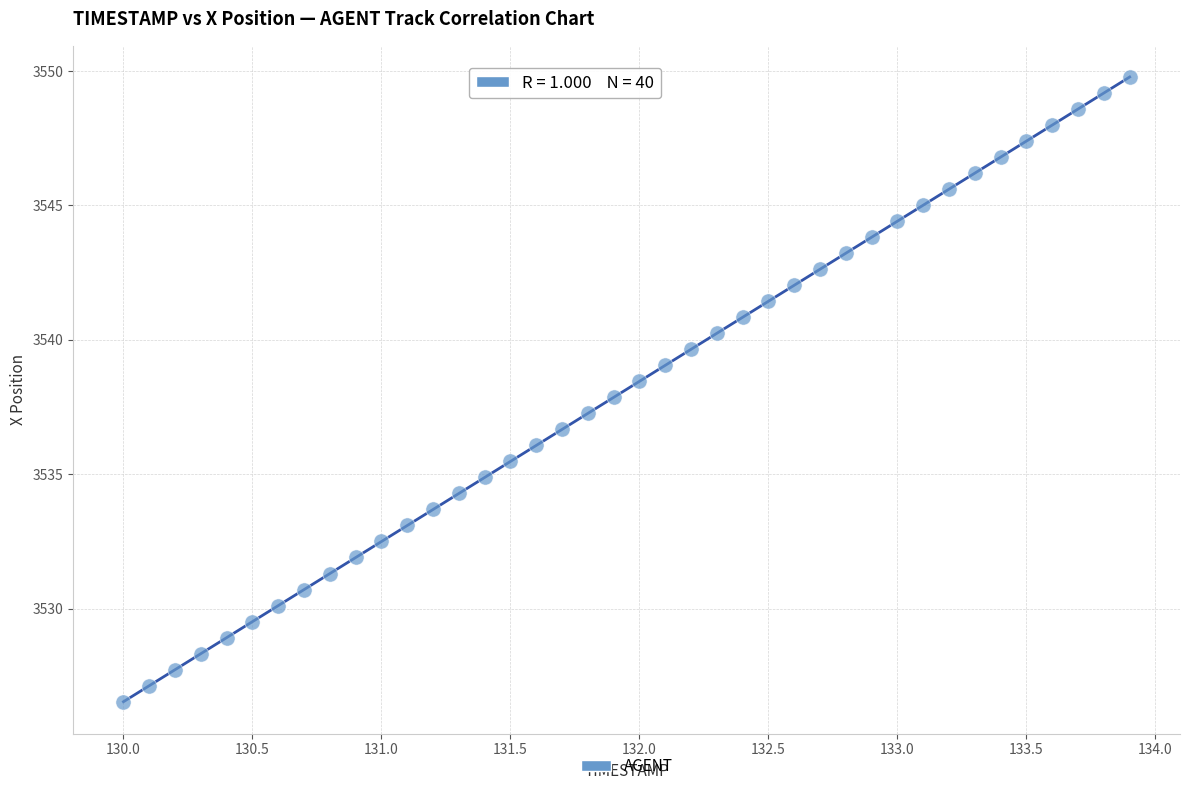

What is the range of X values (max minus min)?

3.9